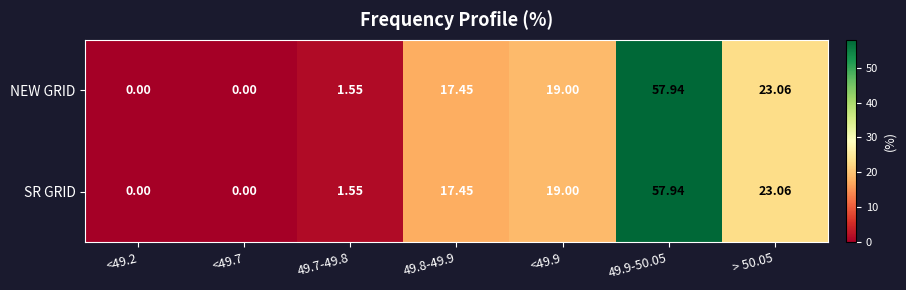

At which category is the sum across all series the highest?

49.9-50.05